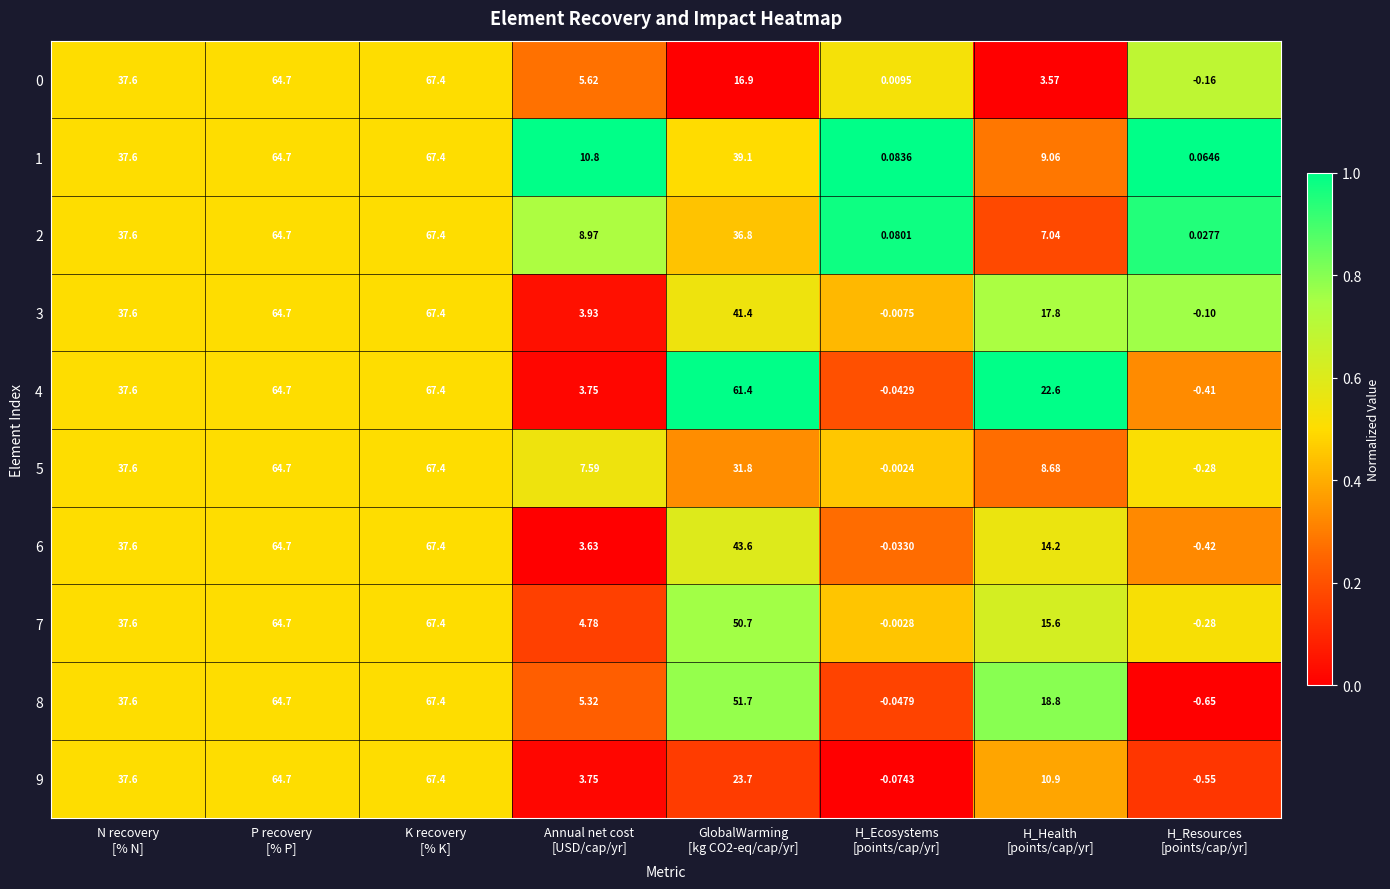

Which series has the widest spread of values?

8